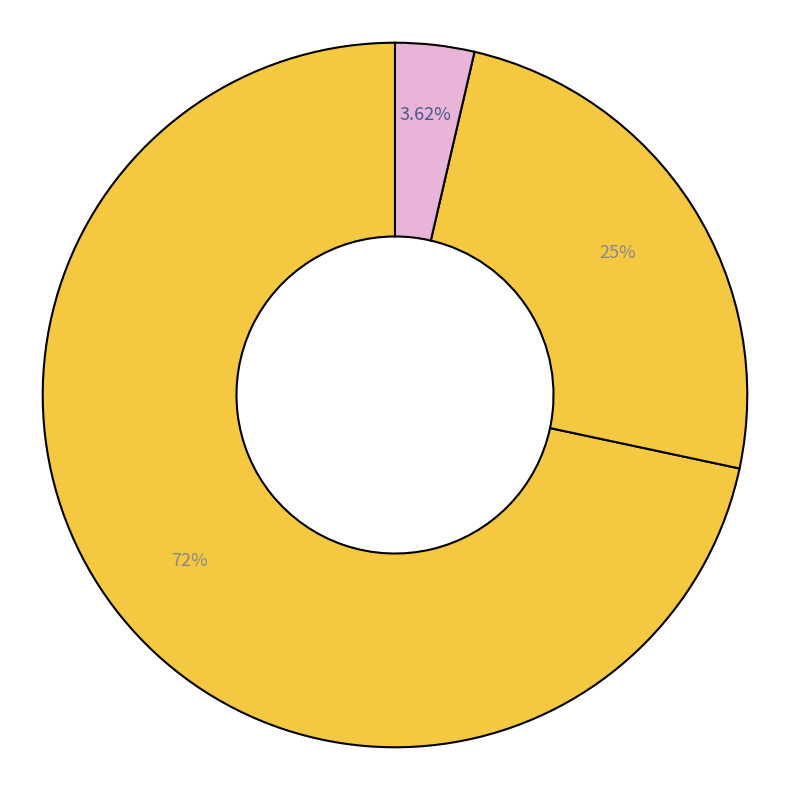

How many segments does this pie chart have?

3